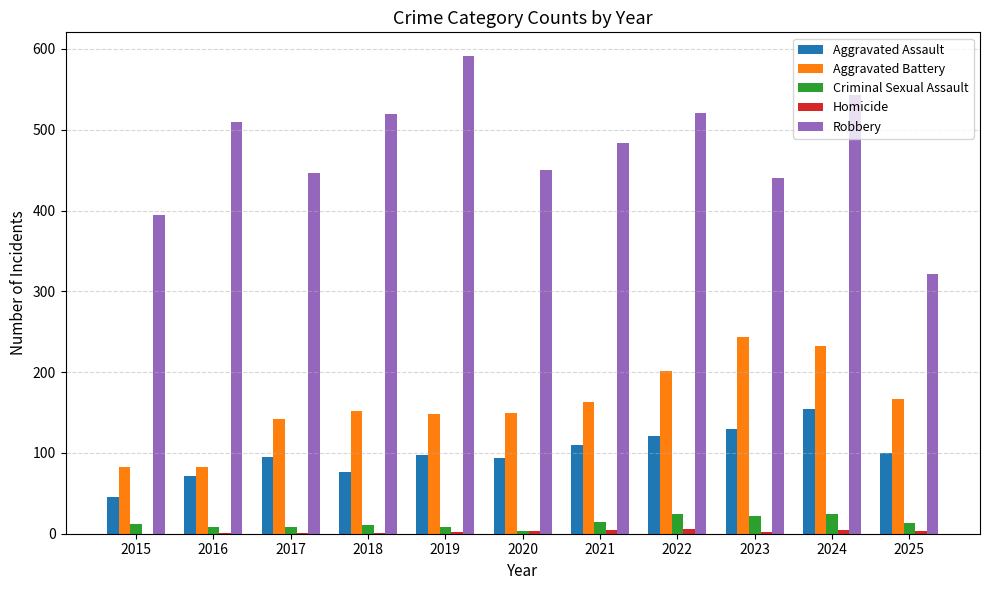

Which series has the largest total across all categories?

Robbery